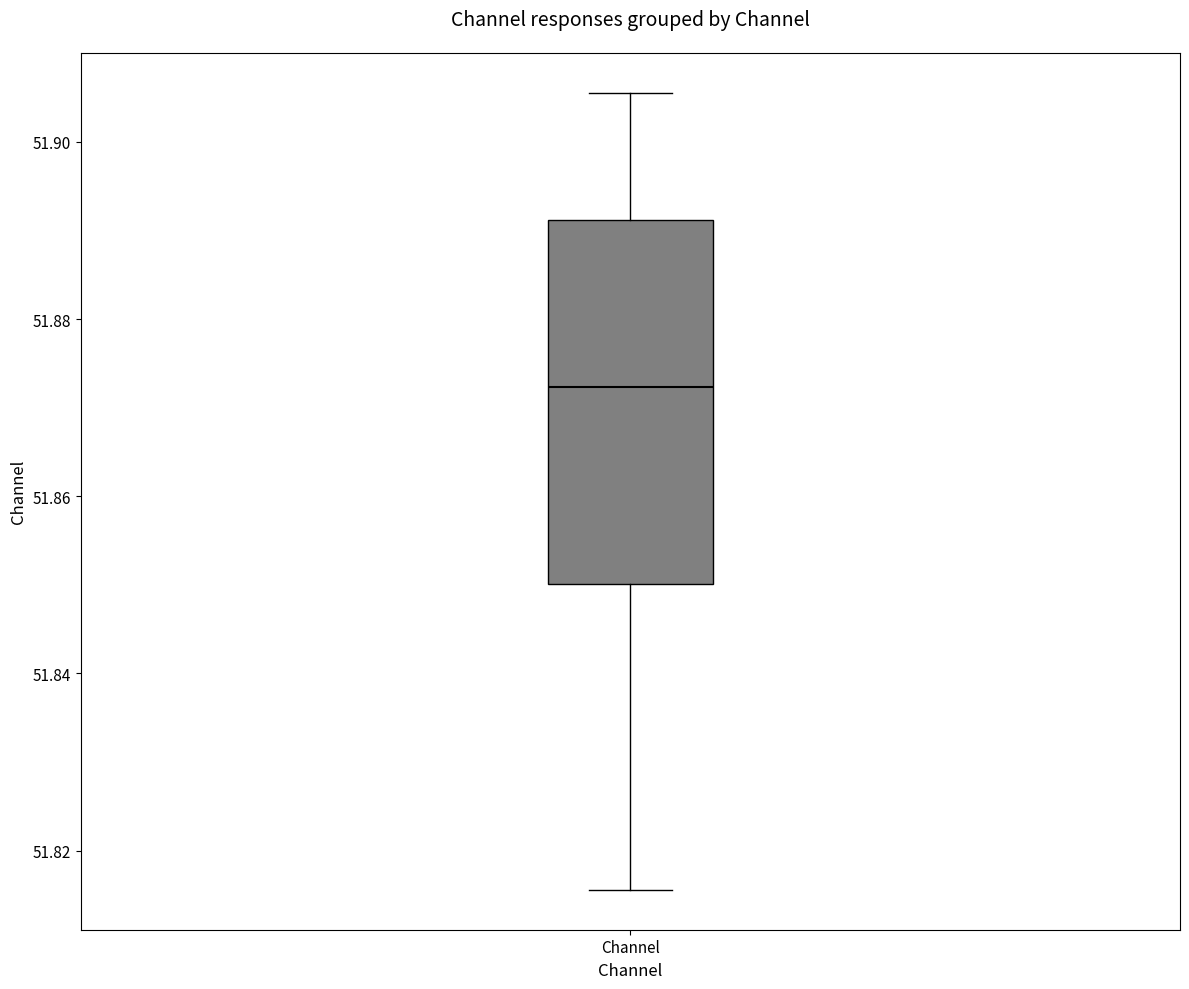

Where is the lower edge of the box for Channel on the y-axis? The values are not printed on the chart, so give them approximately, as read against the axis.

51.850